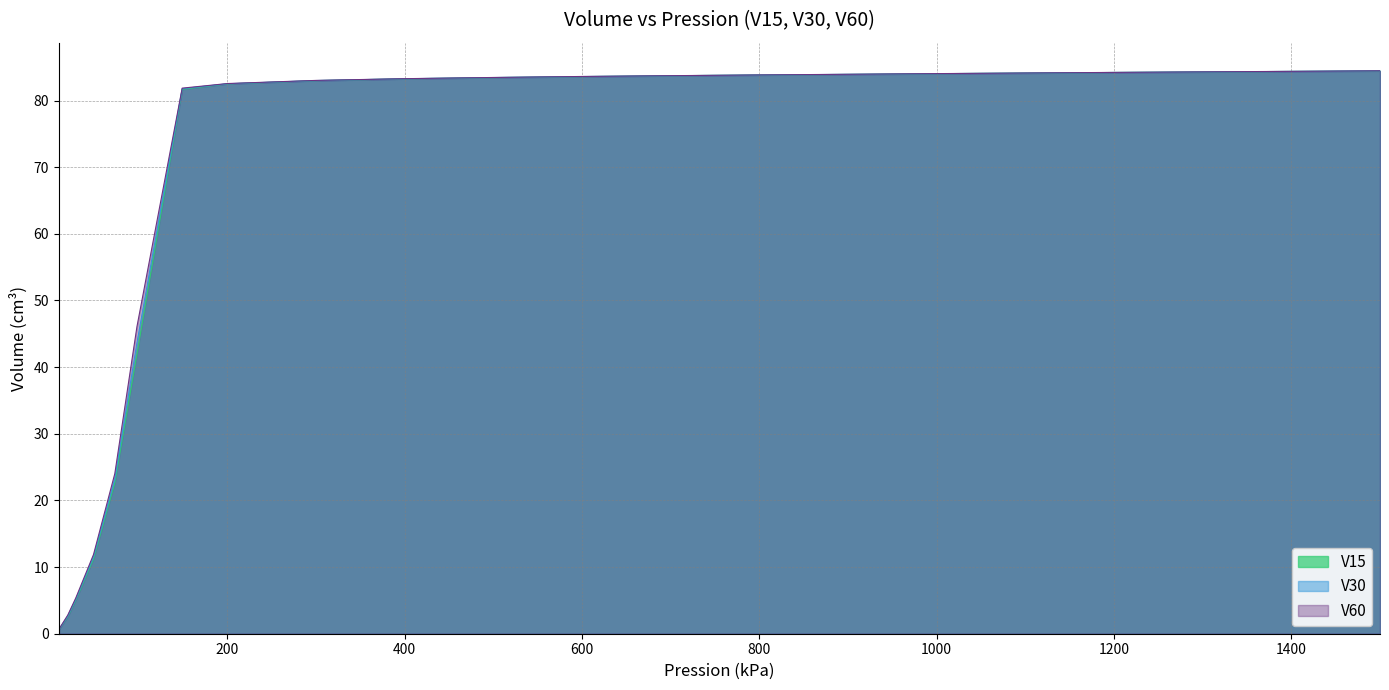

What is the total value across all series at 73?

69.9